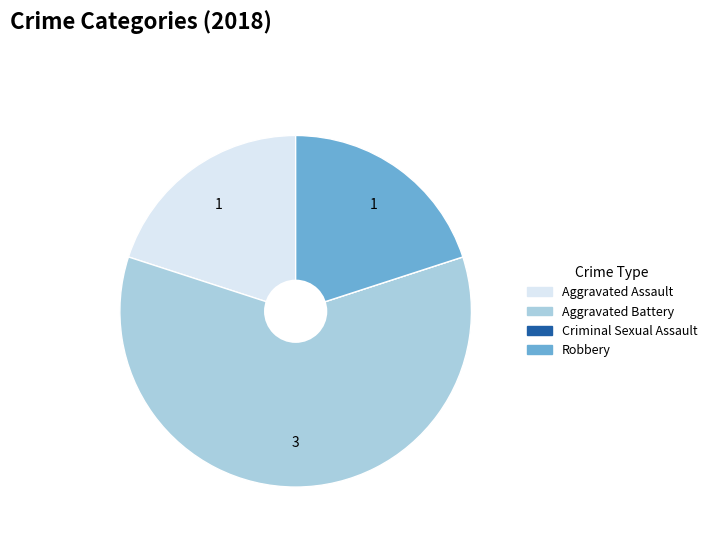

Which category accounts for the majority?

Aggravated Battery